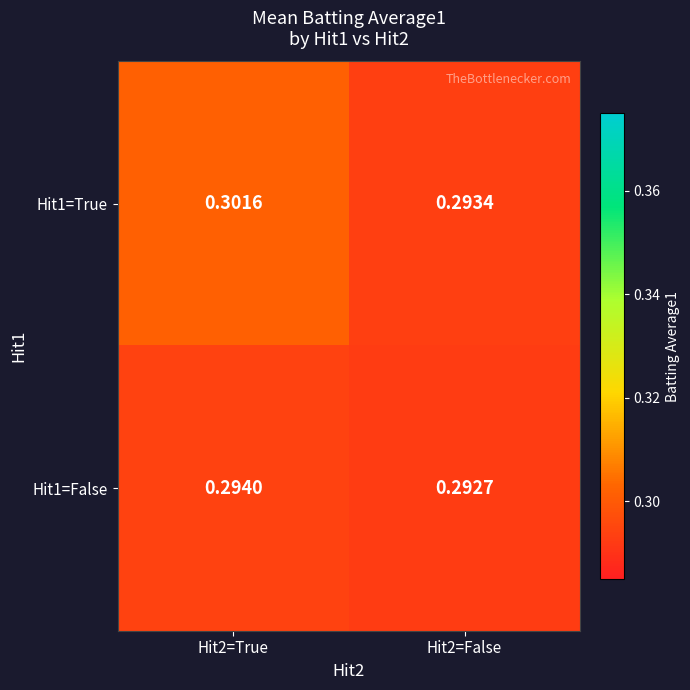

Is the value of Hit1=True at Hit2=True greater than the value of Hit1=False at Hit2=False?

Yes